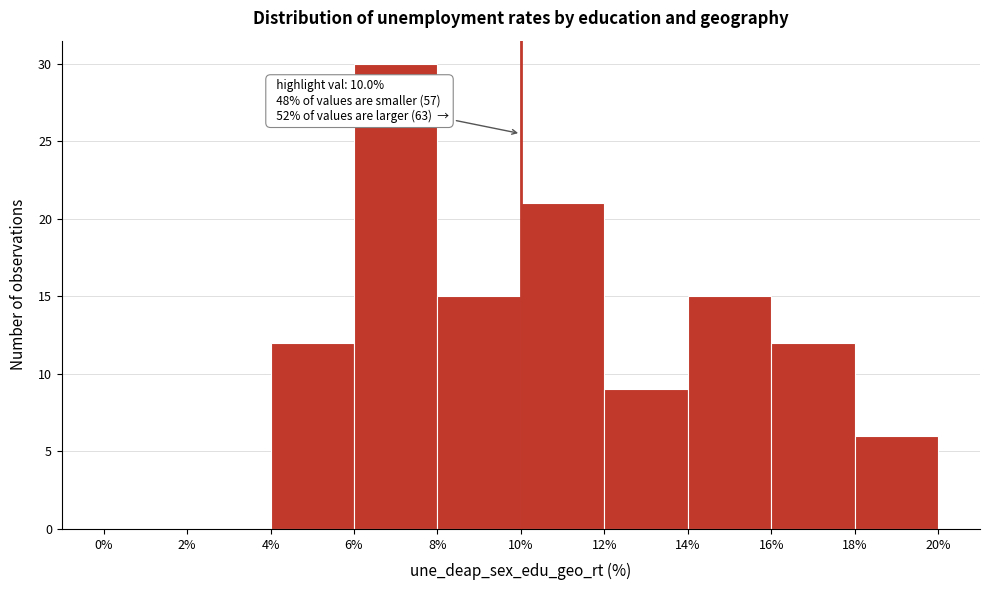

Over which range of the x-axis is the bar tallest?

6% to 8%